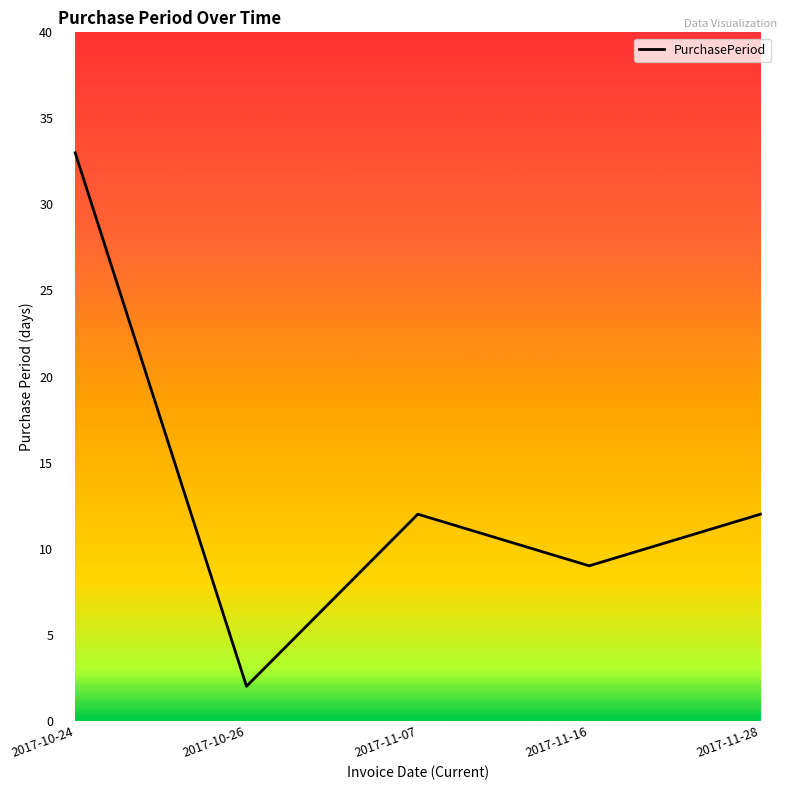

Between 2017-10-26 and 2017-11-07, which is larger?

2017-11-07